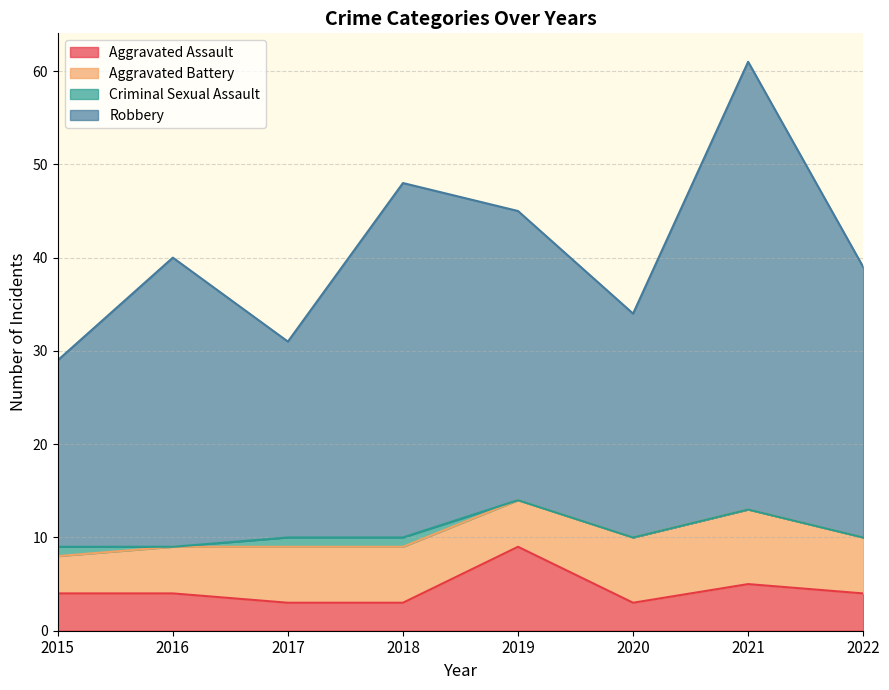

What is the difference between the highest and lowest values at 2022?

35